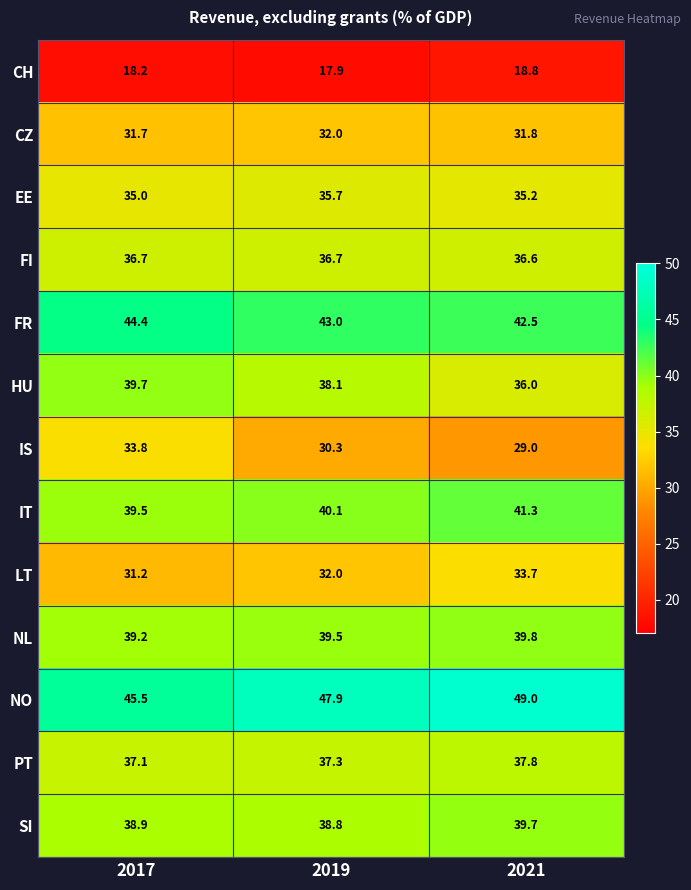

At which category is the sum across all series the highest?

2021